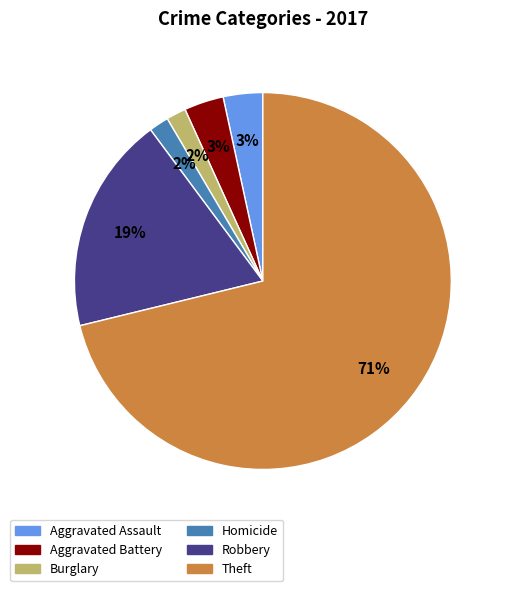

How many segments does this pie chart have?

6